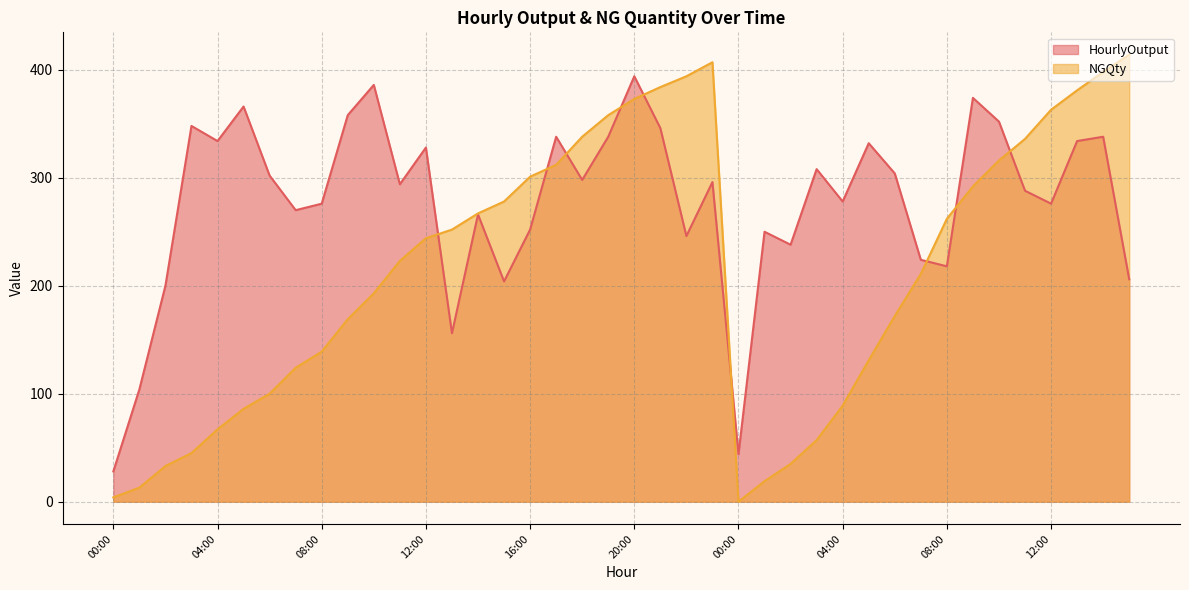

Does the chart have visible grid lines?

Yes